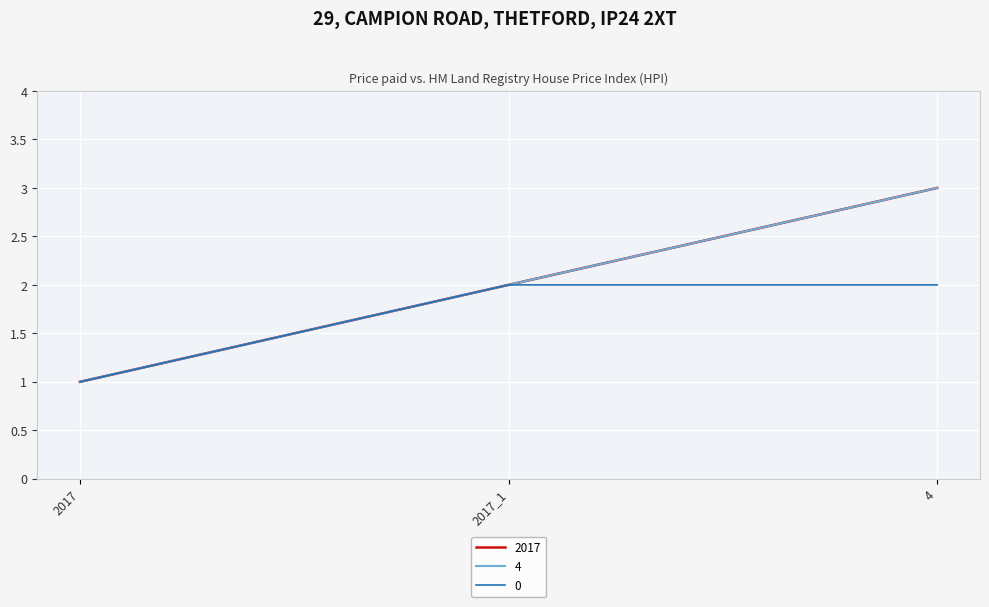

Is this an area chart (filled region under the line)?

No